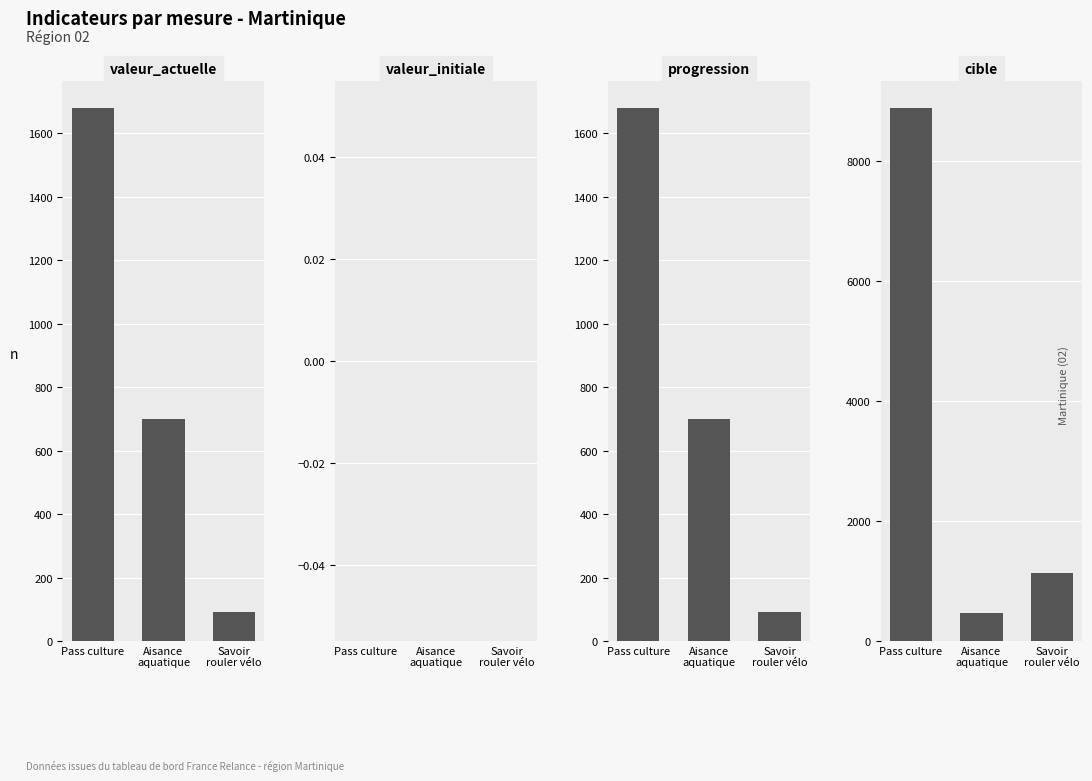

Reading left to right, list all the values displayed in this chart.

valeur_actuelle: Pass culture=1680	Aisance
aquatique=700	Savoir
rouler vélo=90
valeur_initiale: Pass culture=0	Aisance
aquatique=0	Savoir
rouler vélo=0
progression: Pass culture=1680	Aisance
aquatique=700	Savoir
rouler vélo=90
cible: Pass culture=8882	Aisance
aquatique=464	Savoir
rouler vélo=1130